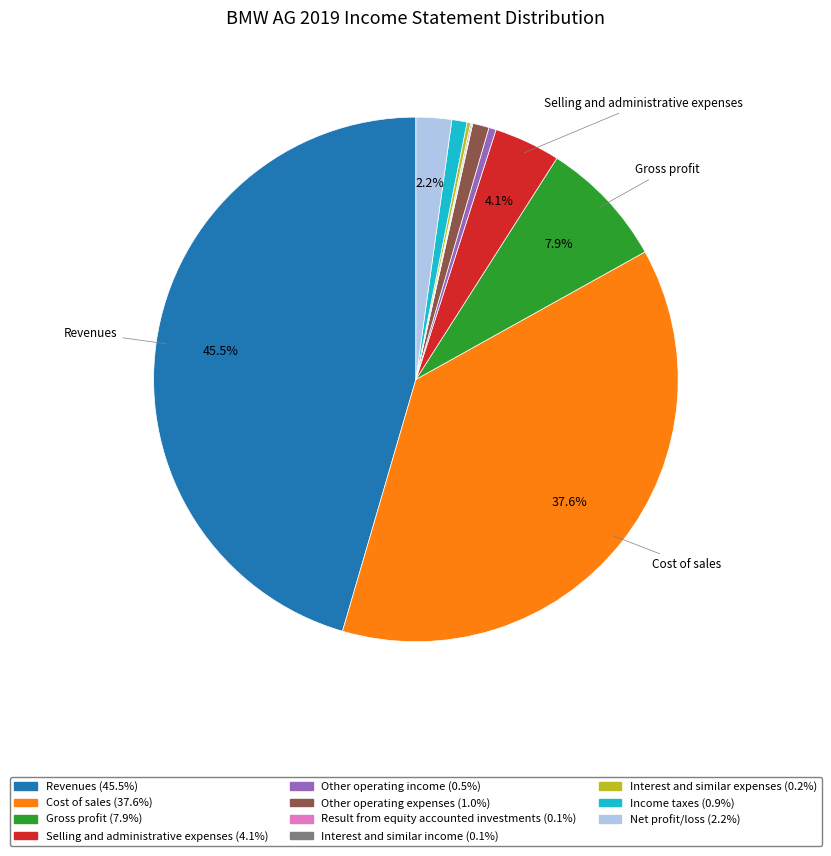

Approximately how many times larger is the value at Selling and administrative expenses compared to Cost of sales?

0.1